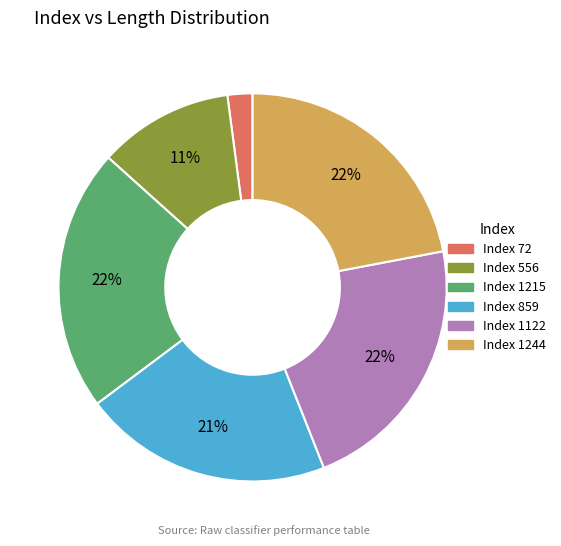

Is there any slice that represents more than half of the pie?

No